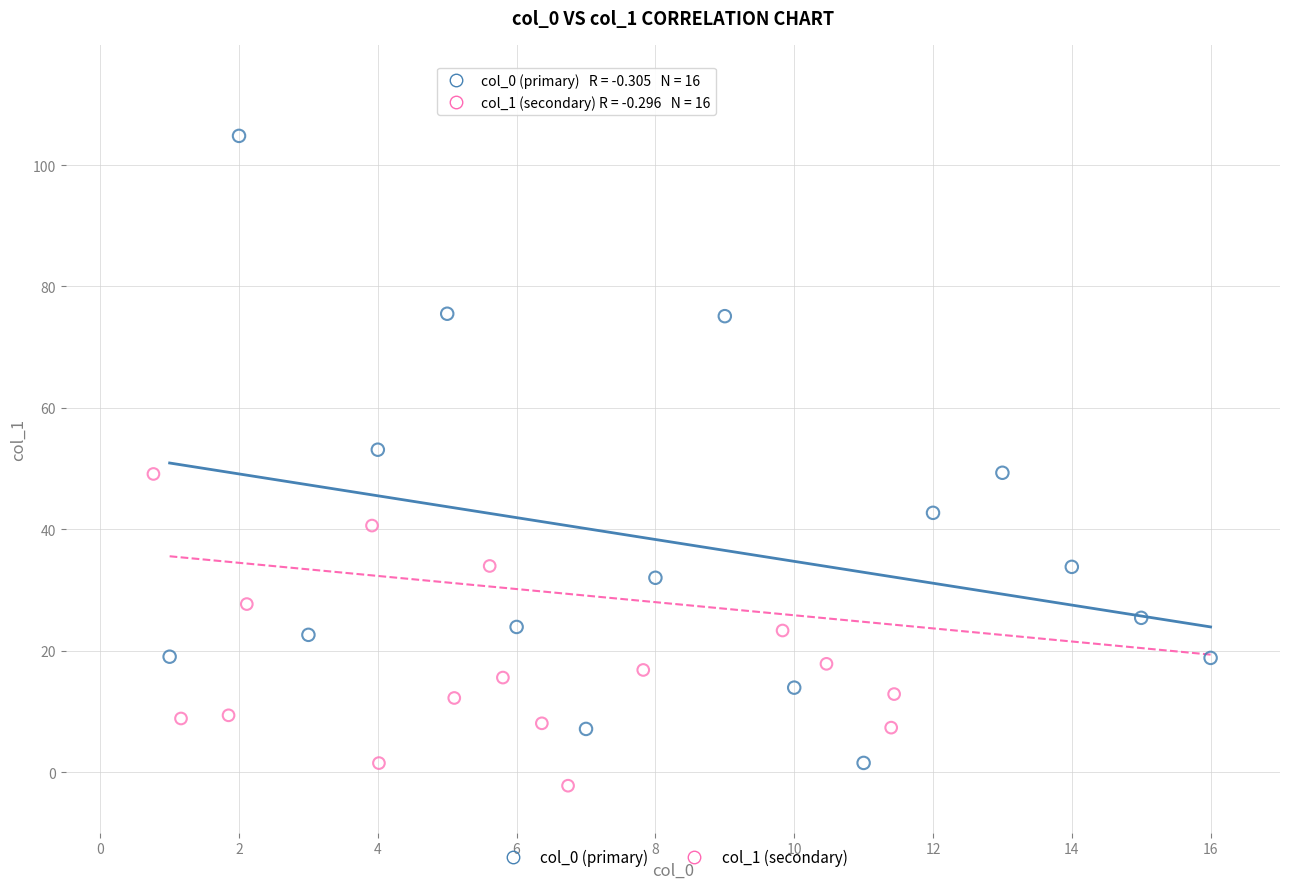

Which series contains the highest Y value?

col_0 (primary)